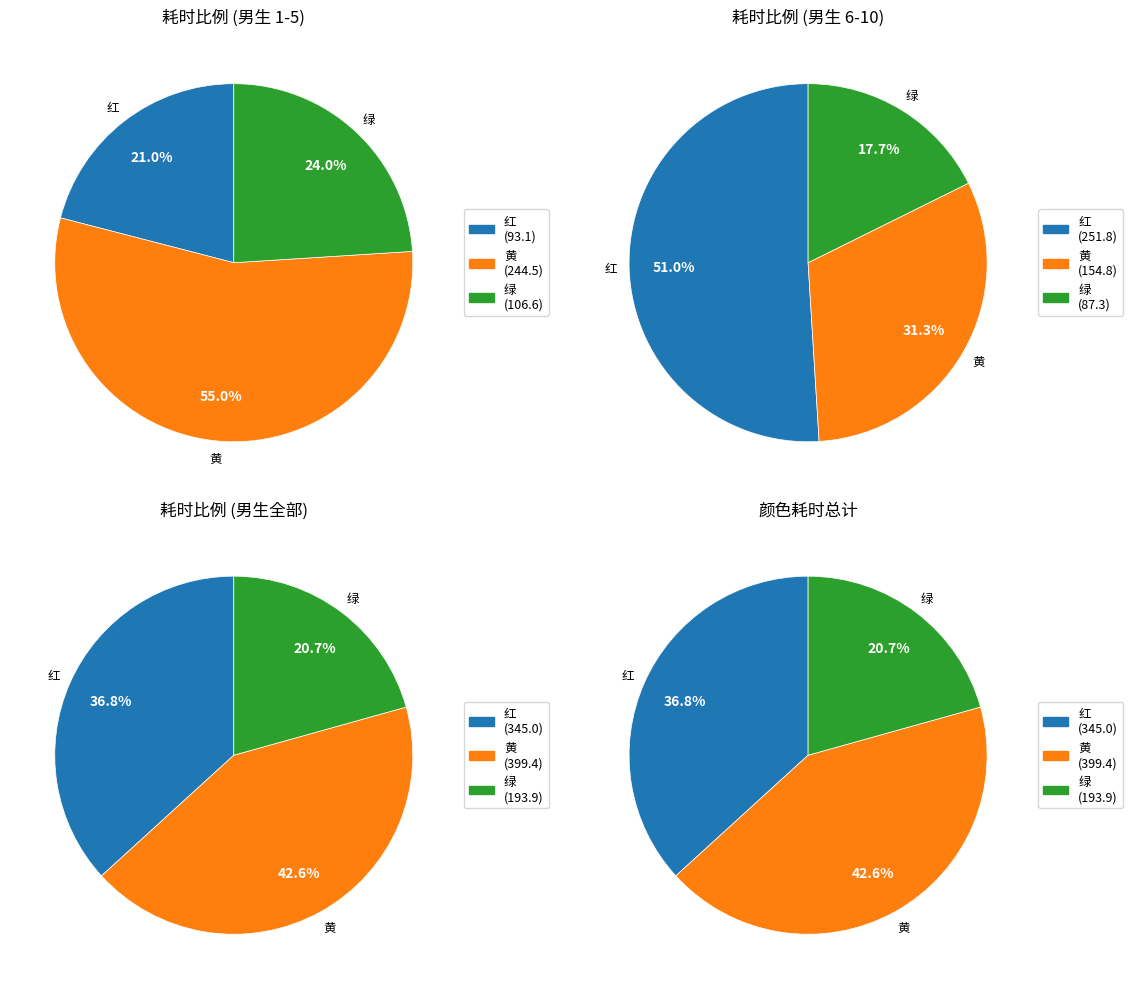

To the nearest percent, what portion does 9 represent?

18%